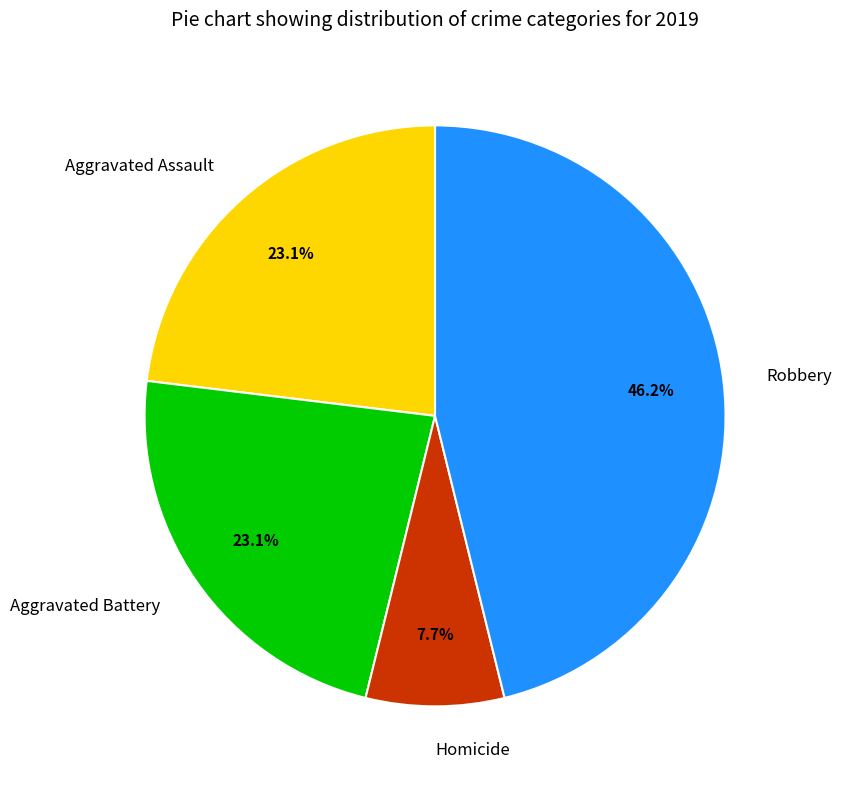

How many segments does this pie chart have?

4